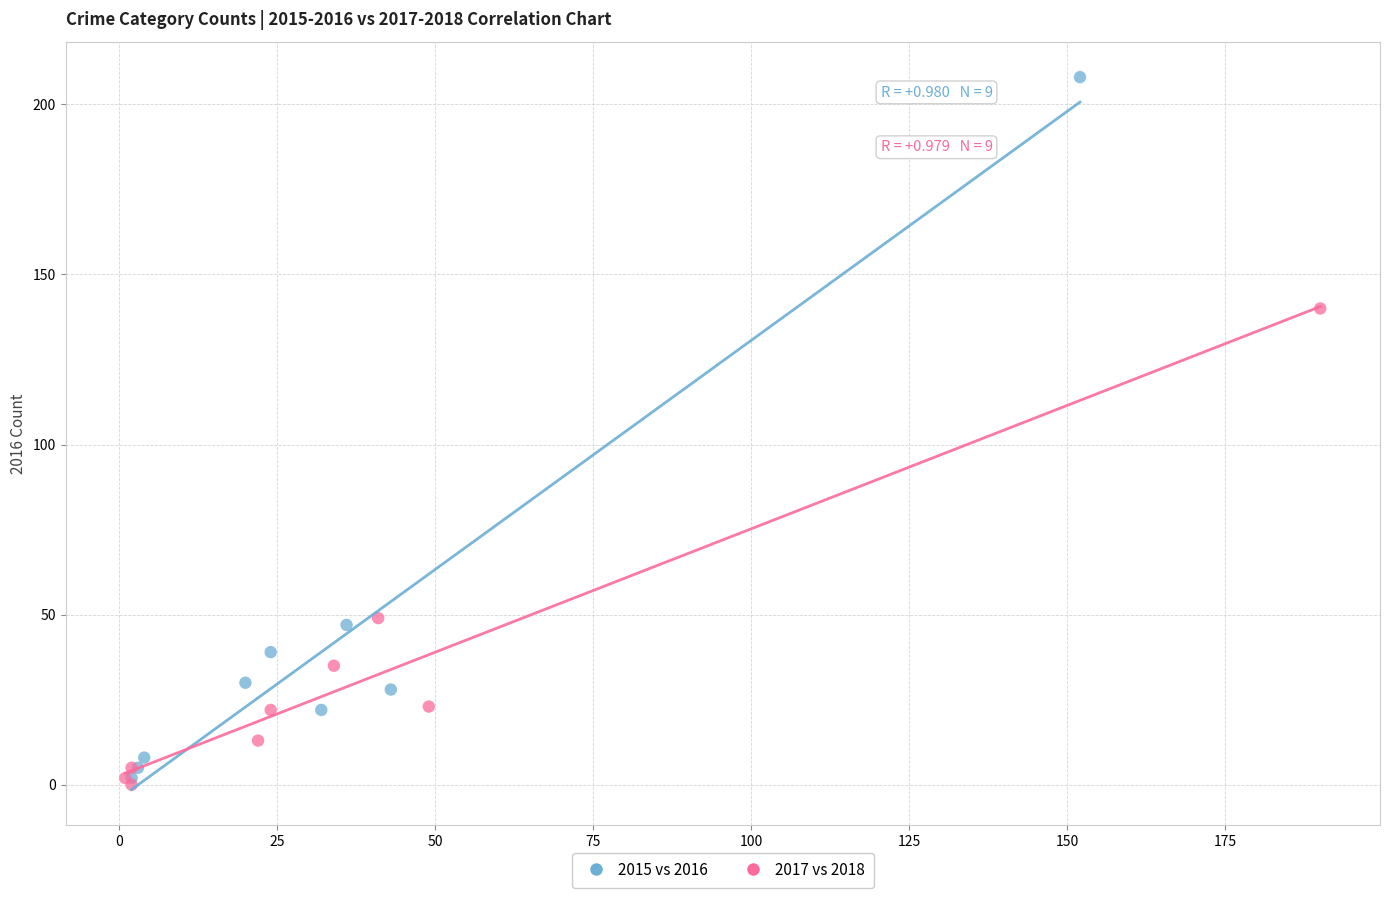

Which series reaches the maximum Y coordinate?

2015 vs 2016